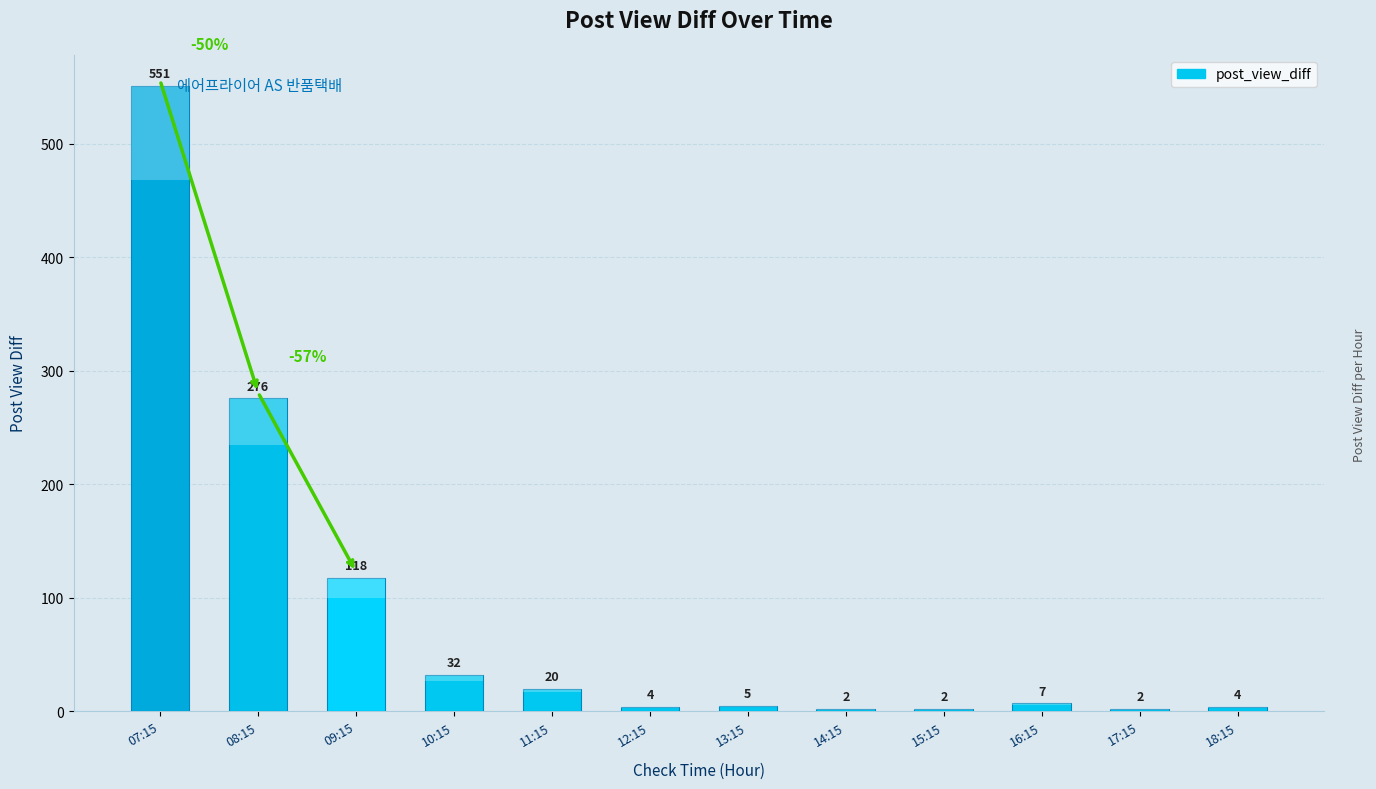

List the labels in order of value, largest first.

07:15, 08:15, 09:15, 10:15, 11:15, 16:15, 13:15, 12:15, 18:15, 14:15, 15:15, 17:15